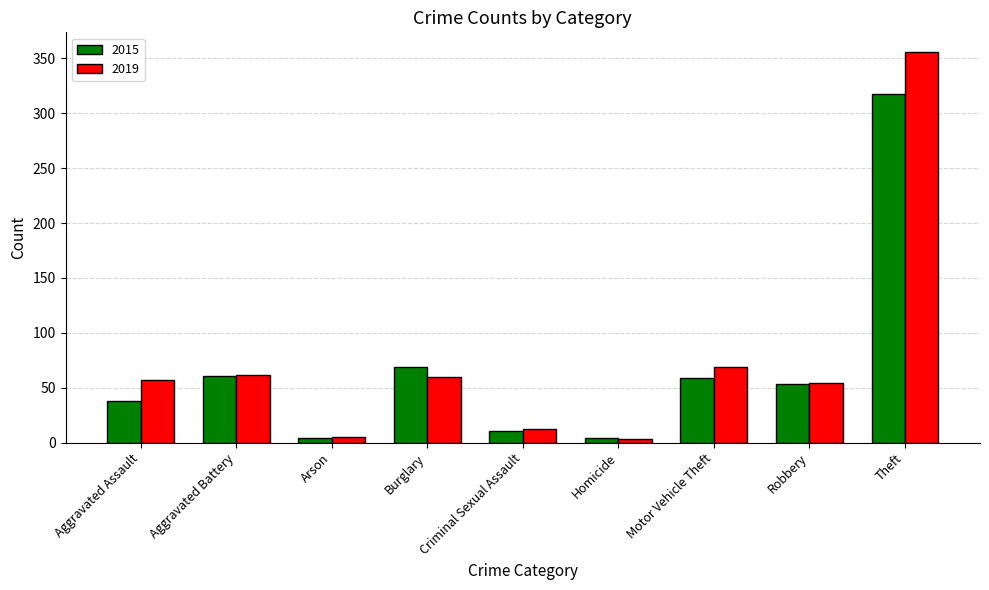

Which series changed the most between Aggravated Assault and Criminal Sexual Assault?

2019